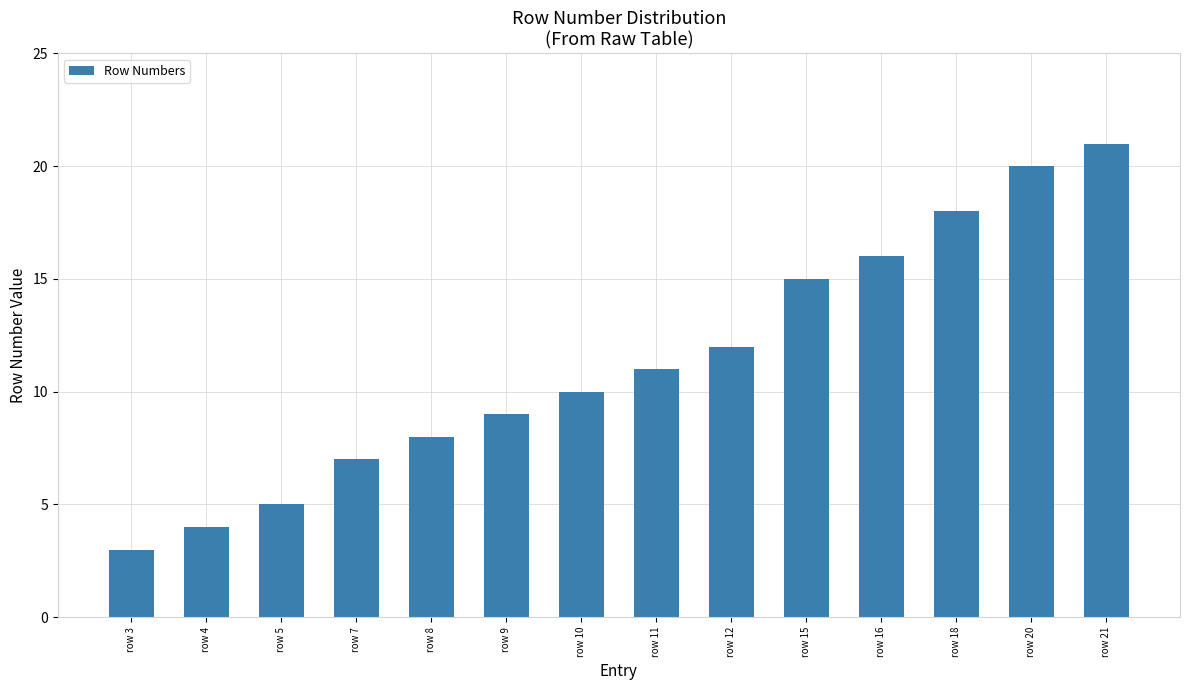

The chart shows a value of 10 at row 10. True or false?

True